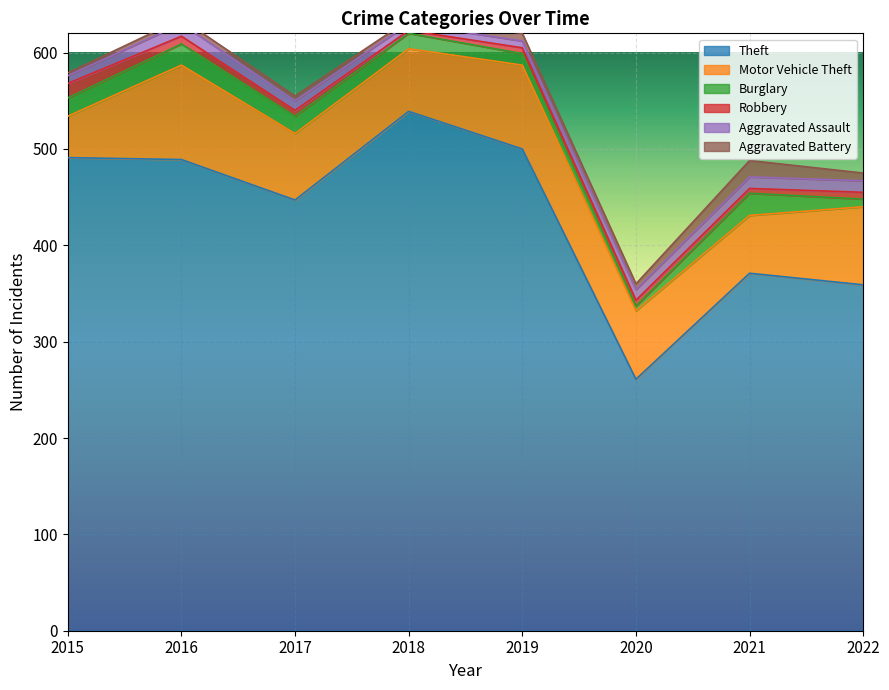

True or false: Theft and Burglary intersect in this chart.

False